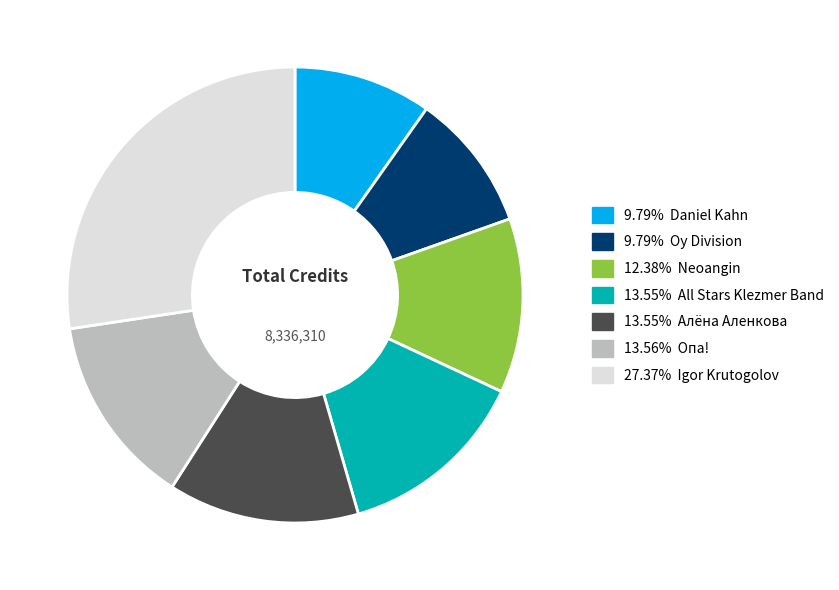

Is there a majority slice in this chart?

No